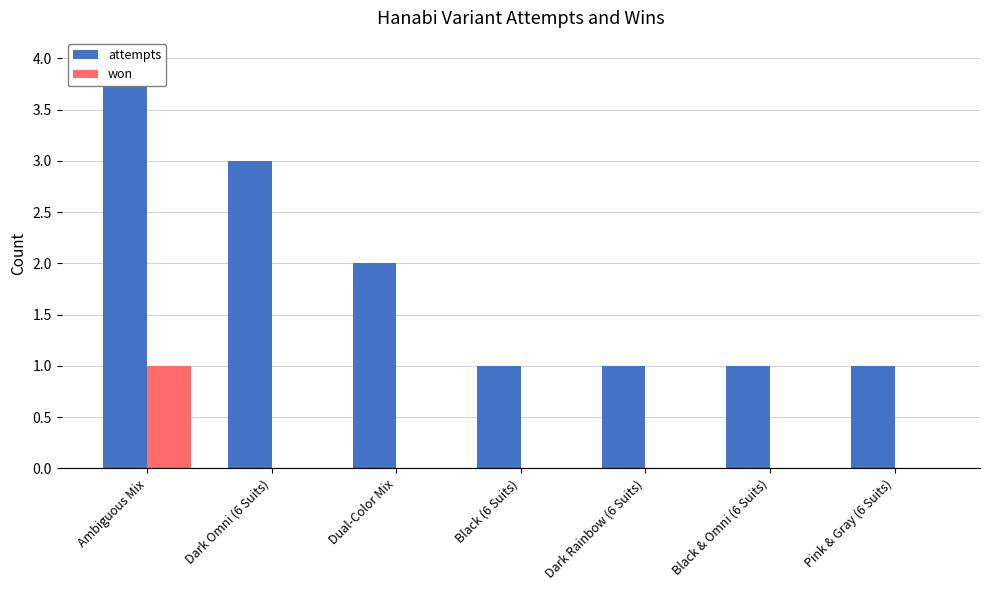

Where is attempts nearest to the value 2?

Dual-Color Mix